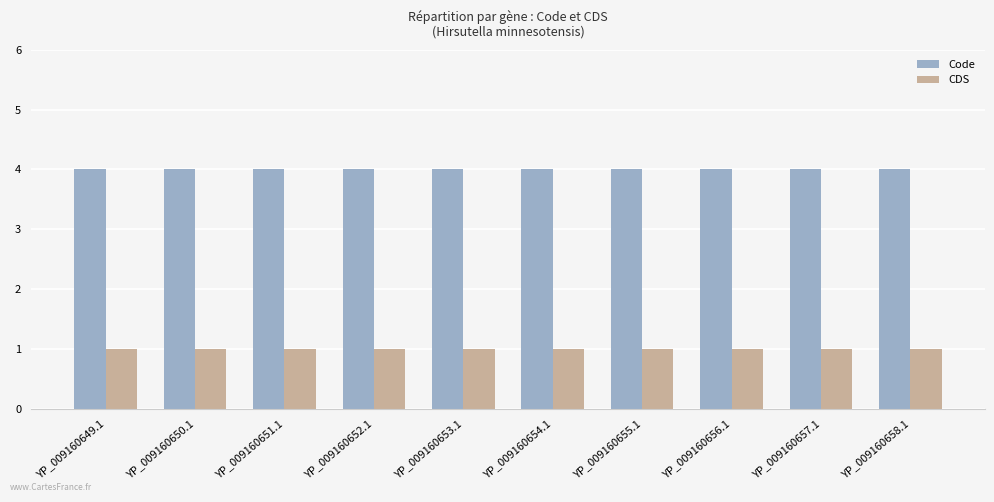

Is it true that CDS equals 1 at YP_009160657.1?

True